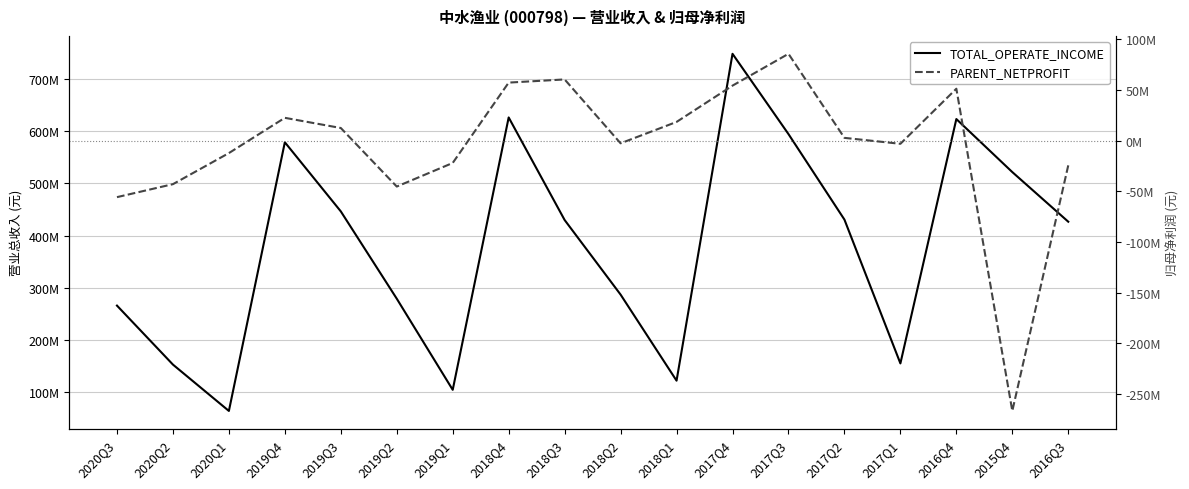

Reading left to right, what are all the values shown in this chart?

TOTAL_OPERATE_INCOME: 2020Q3=265736251.7	2020Q2=152737323.5	2020Q1=63915429.6	2019Q4=578668995.1	2019Q3=446246961.2	2019Q2=278966441.8	2019Q1=104377724.4	2018Q4=626212925.2	2018Q3=429689145.7	2018Q2=286787787.6	2018Q1=121921208.2	2017Q4=748144656.8	2017Q3=594341897.4	2017Q2=430508080.2	2017Q1=154981717.7	2016Q4=623146403.7	2015Q4=521523302.4	2016Q3=426448696.2
PARENT_NETPROFIT: 2020Q3=-55794621.9	2020Q2=-42990364.1	2020Q1=-12317209.0	2019Q4=22477221.6	2019Q3=12430640.0	2019Q2=-45348636.1	2019Q1=-22056023.0	2018Q4=57240555.2	2018Q3=60357820.1	2018Q2=-2659197.7	2018Q1=18427033.8	2017Q4=54250588.3	2017Q3=85649418.0	2017Q2=2700045.6	2017Q1=-3158966.8	2016Q4=51199519.9	2015Q4=-266768107.3	2016Q3=-24433223.5